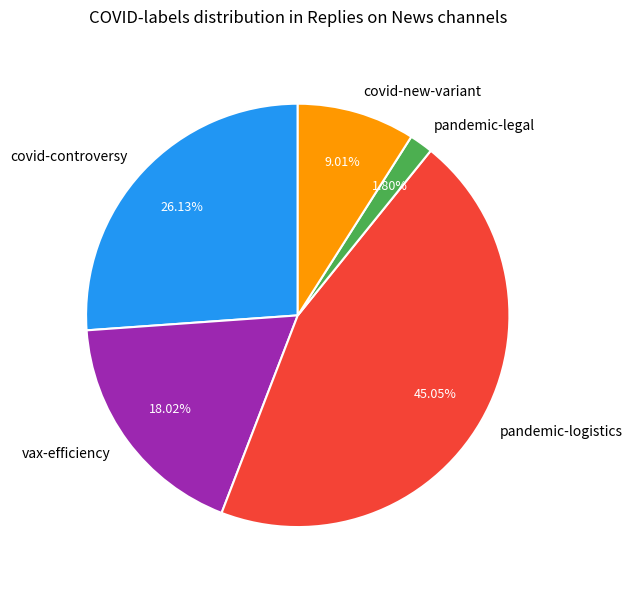

Which slice is the largest?

pandemic-logistics